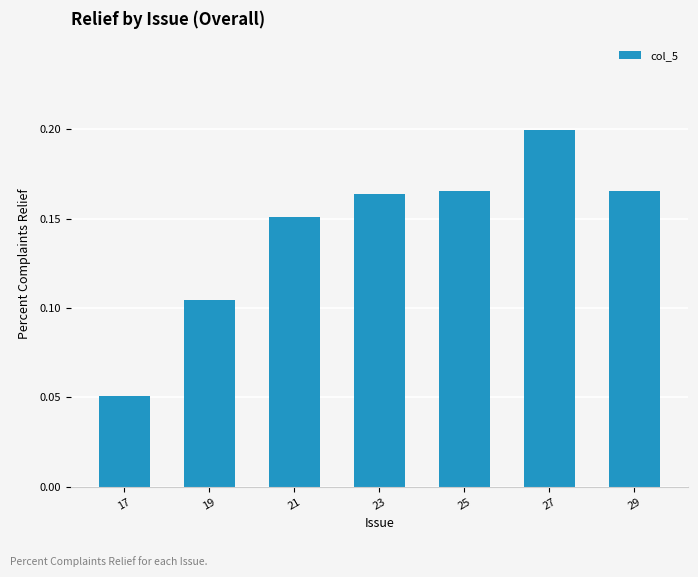

Does the chart contain any negative values?

No